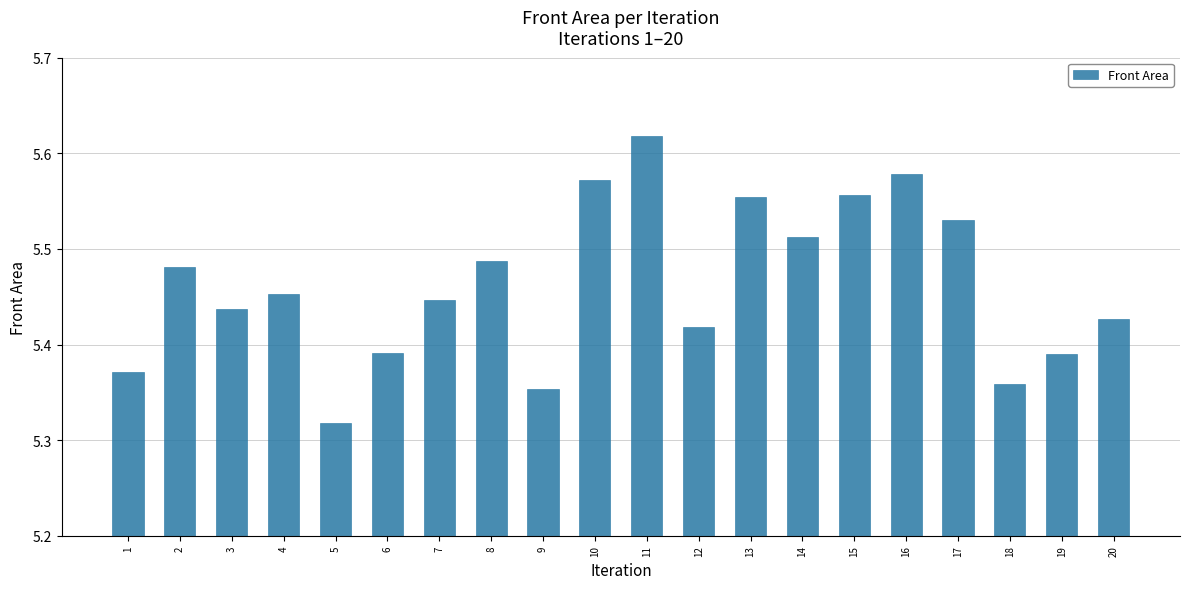

What is the sum of the values at 15 and 12?

11.0